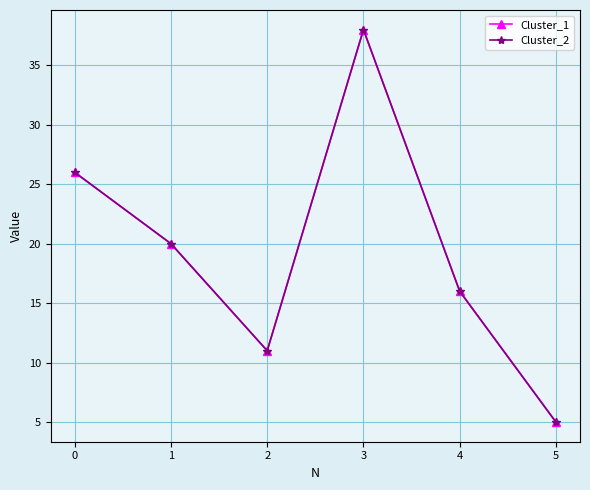

Reading right to left, extract all data points from this chart.

Cluster_1: 5=5	4=16	3=38	2=11	1=20	0=26
Cluster_2: 5=5	4=16	3=38	2=11	1=20	0=26